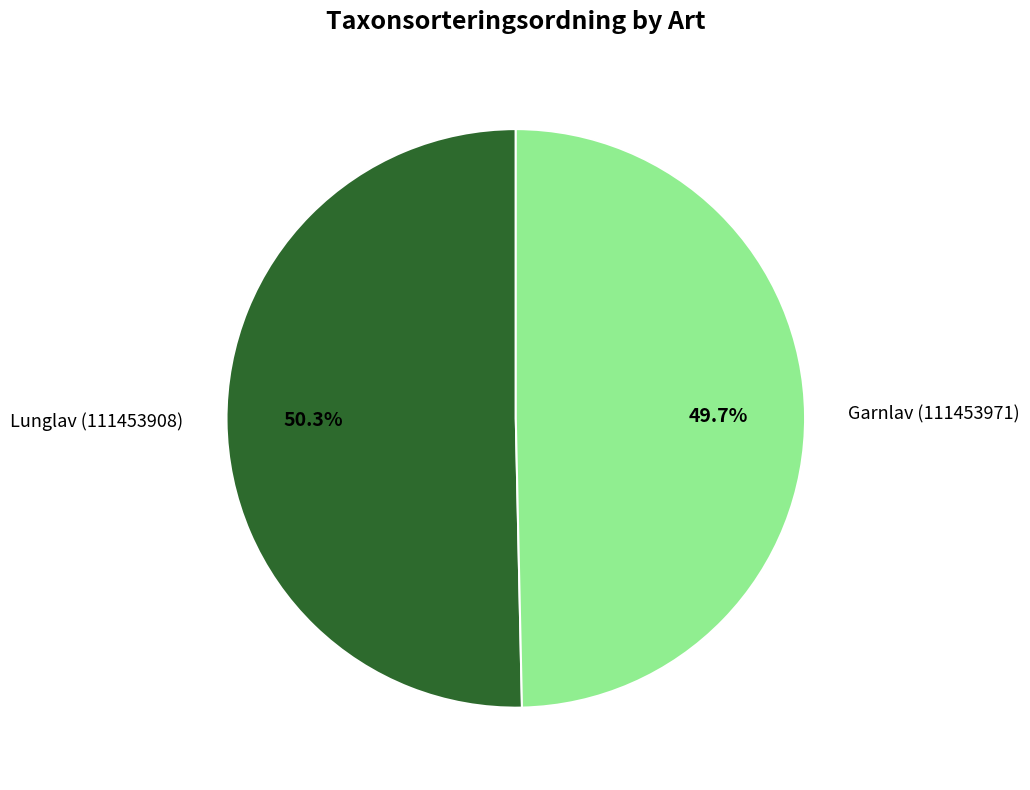

How many slices are in this pie chart?

2